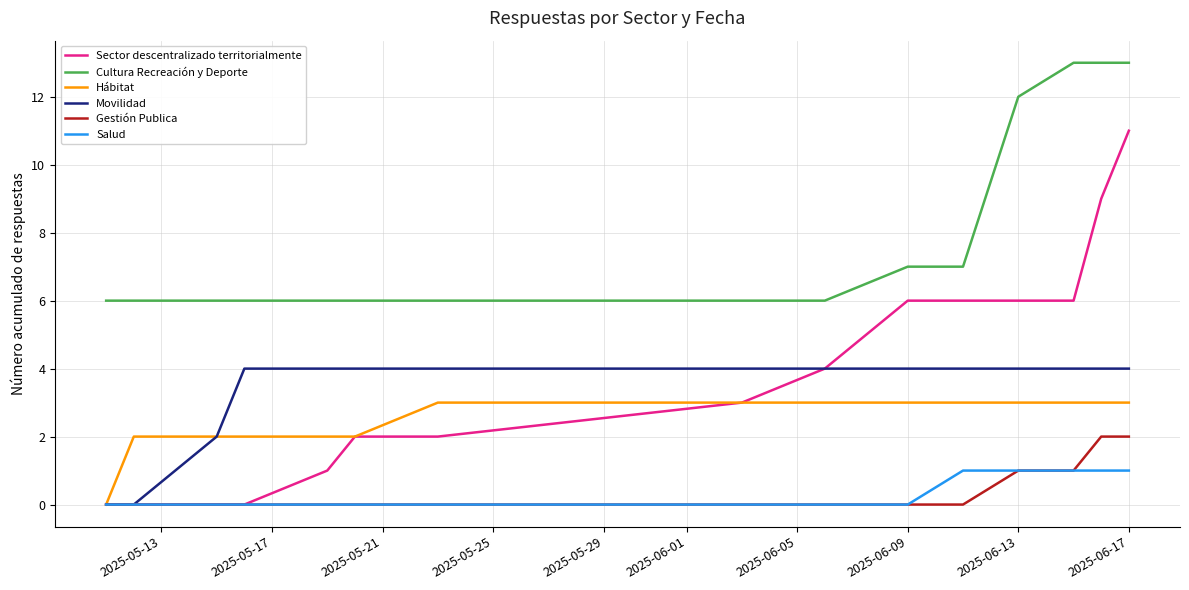

What is the greatest value displayed?

13